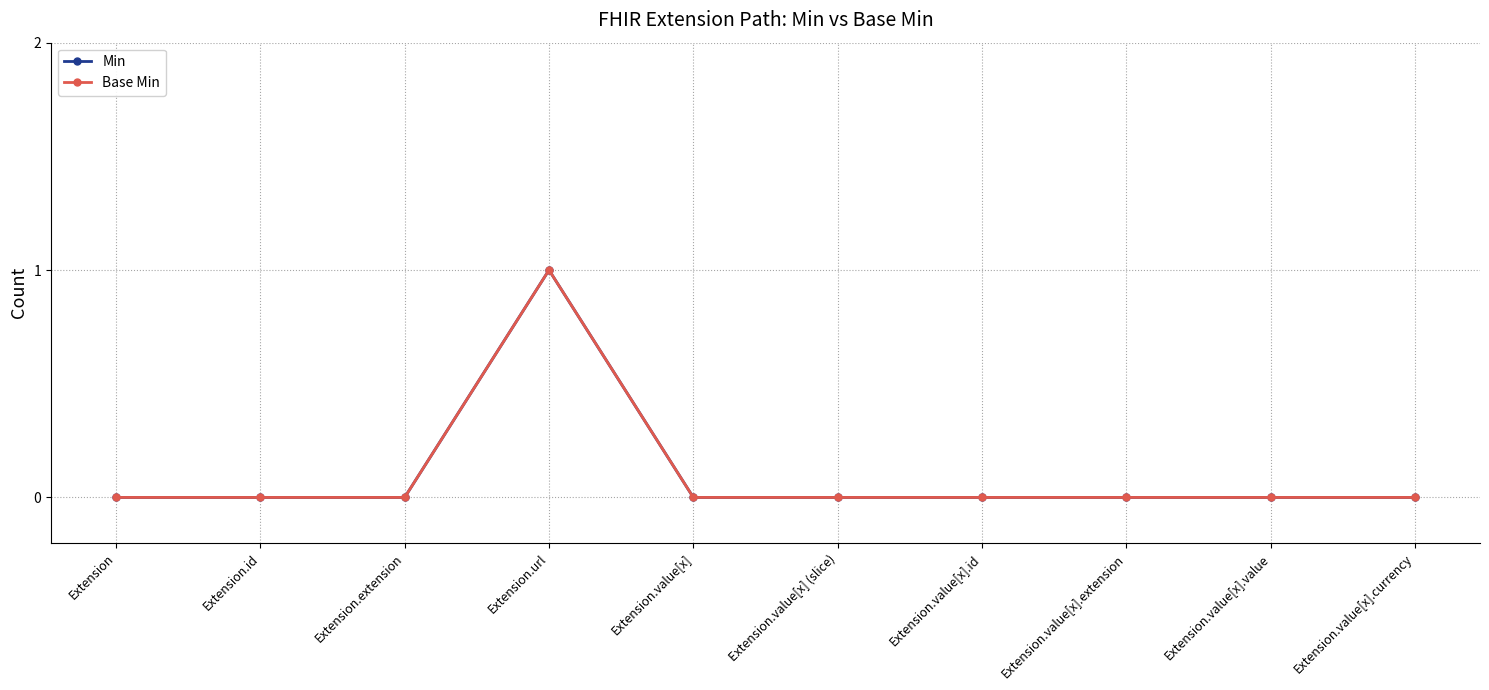

Does the chart have visible grid lines?

Yes